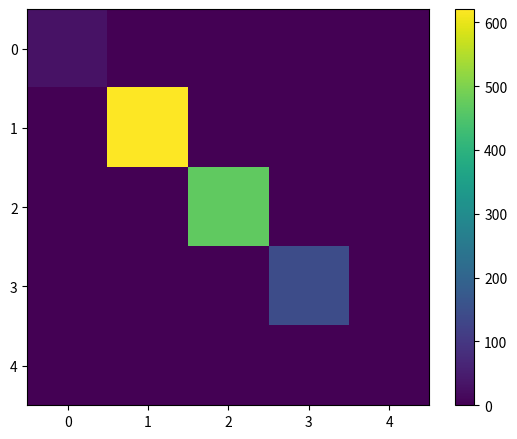

What is the maximum value shown in the chart?

620.9